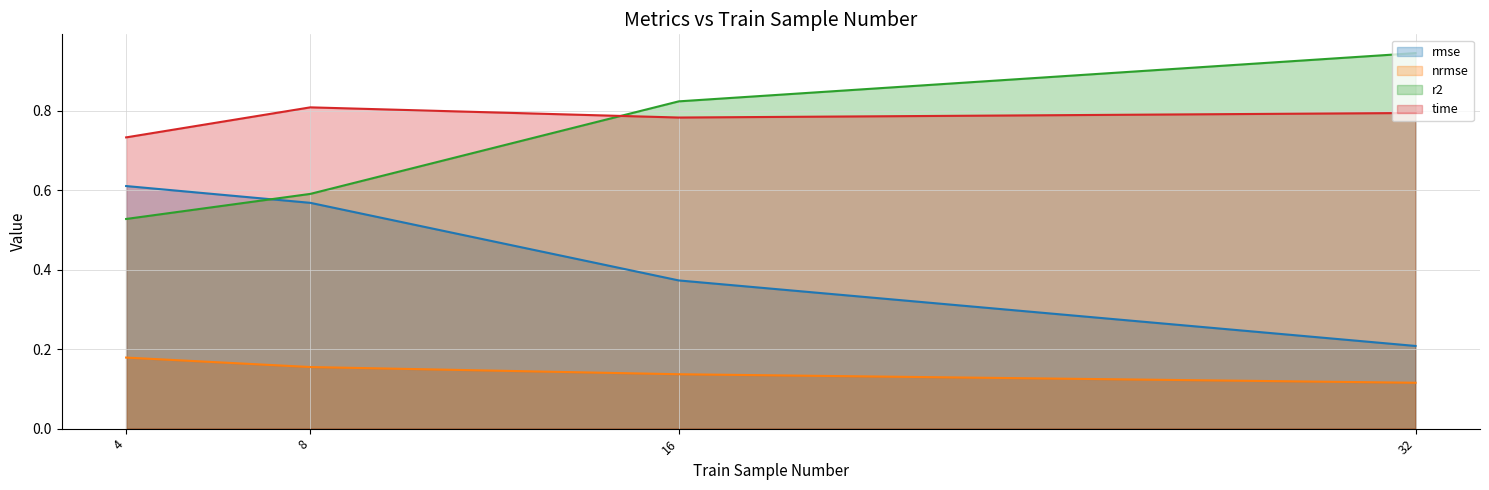

True or false: rmse has more than 1 interior local peaks.

False